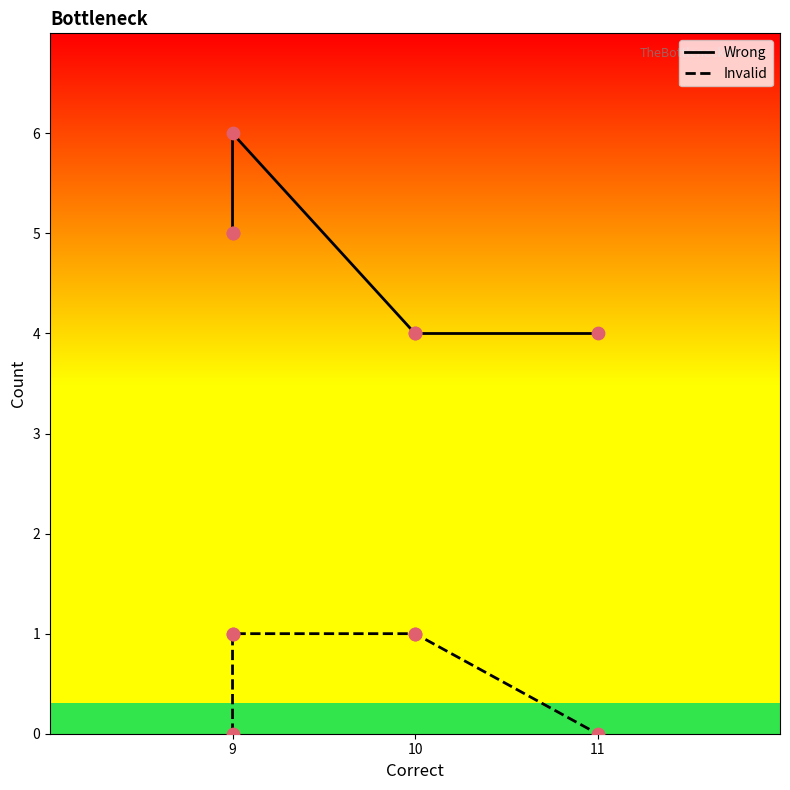

Which series contains the lowest Y value?

Invalid